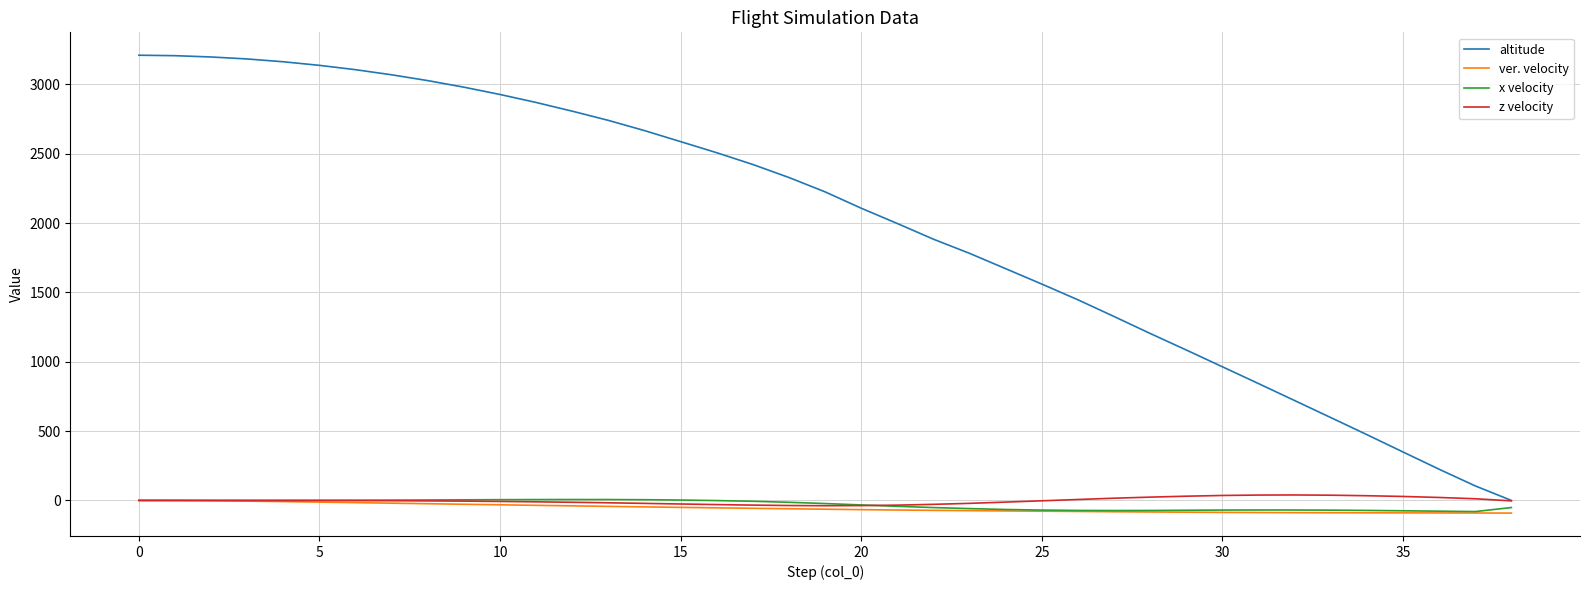

Which series has the largest range (max minus min)?

altitude